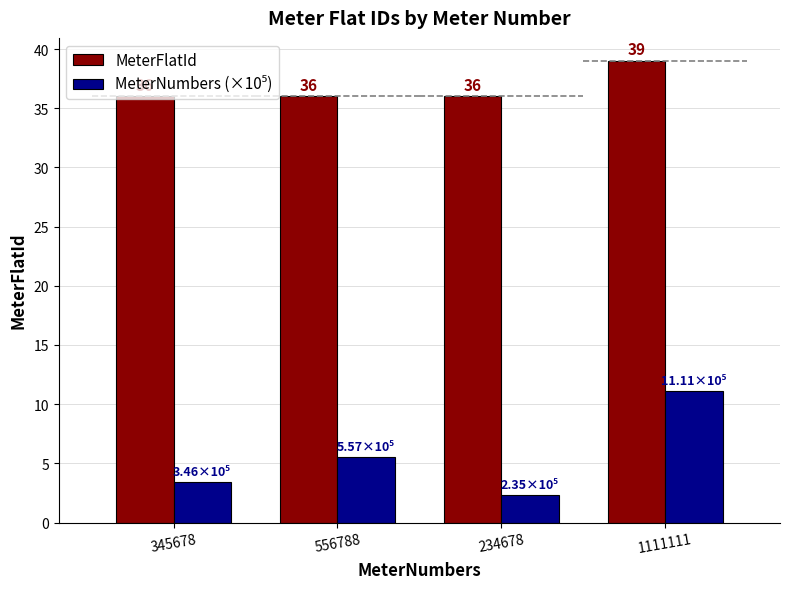

Is the value of MeterFlatId at 556788 greater than the value of MeterNumbers (×10⁵) at 345678?

Yes